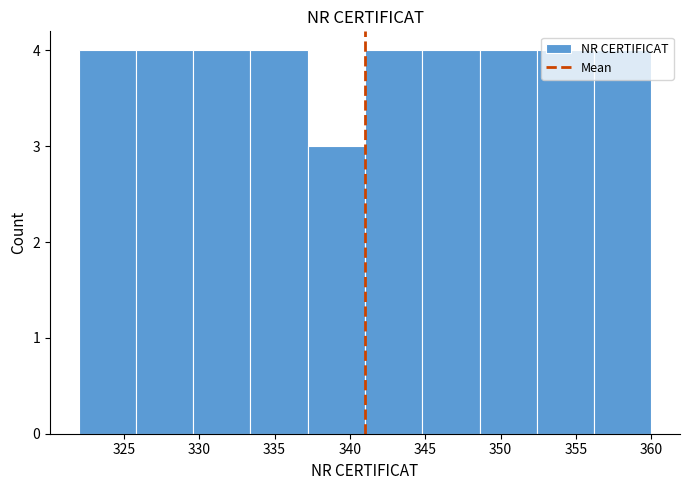

Reading left to right, list every bar in this chart as the range it spans on the x-axis followed by its height. Neither the bar edges nor the heights are printed on the chart, so give them approximately, as read against the axes.

322.0 to 325.8: 4
325.8 to 329.6: 4
329.6 to 333.4: 4
333.4 to 337.2: 4
337.2 to 341.0: 3
341.0 to 344.8: 4
344.8 to 348.6: 4
348.6 to 352.4: 4
352.4 to 356.2: 4
356.2 to 360.0: 4